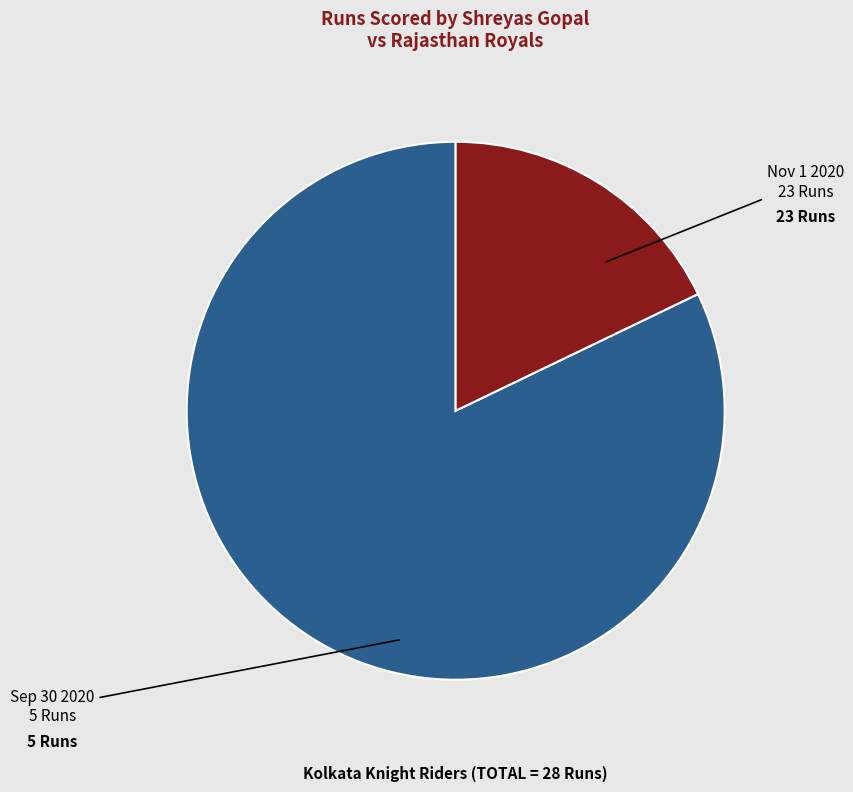

Is the sum of Sep 30 2020 and Nov 1 2020 greater than half?

Yes